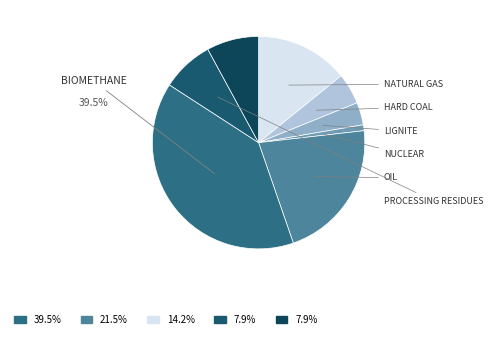

What is the smallest slice in the pie chart?

nuclear